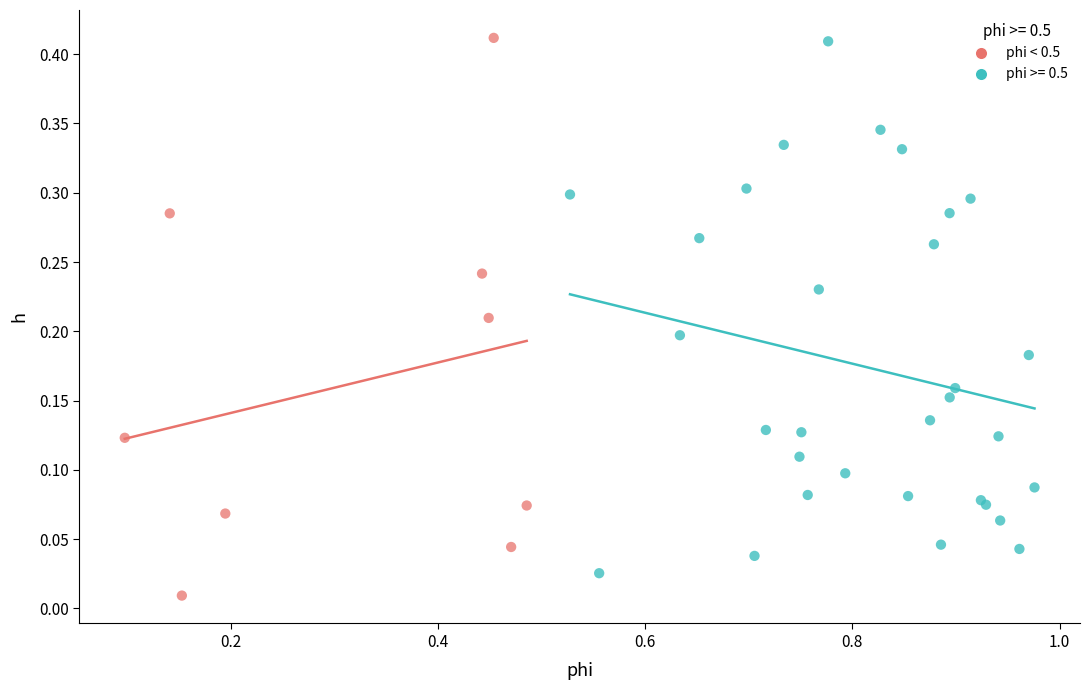

Which series has the largest Y range (max minus min)?

phi < 0.5